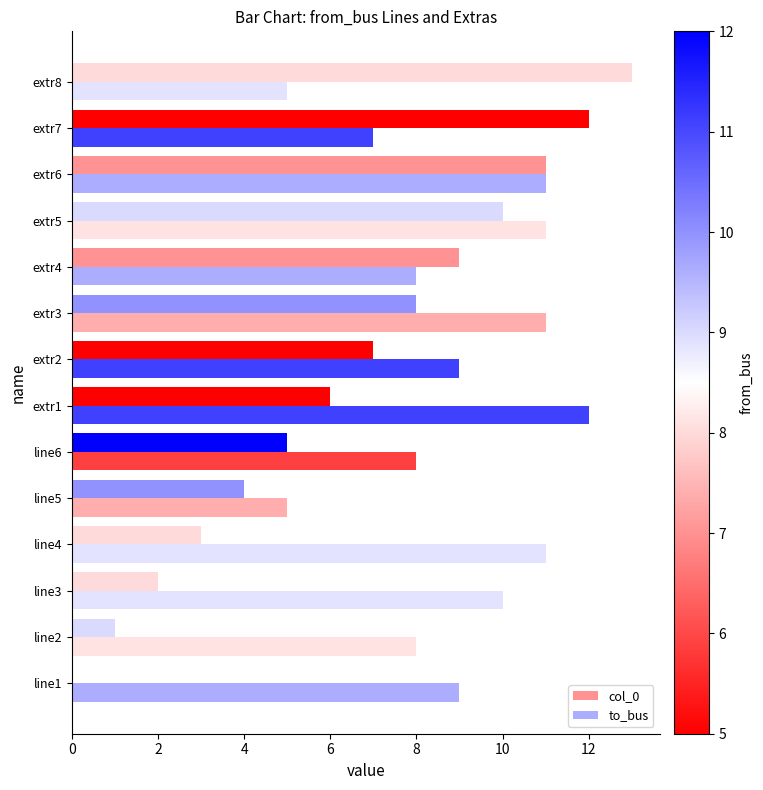

Count the number of categories in the chart.

14